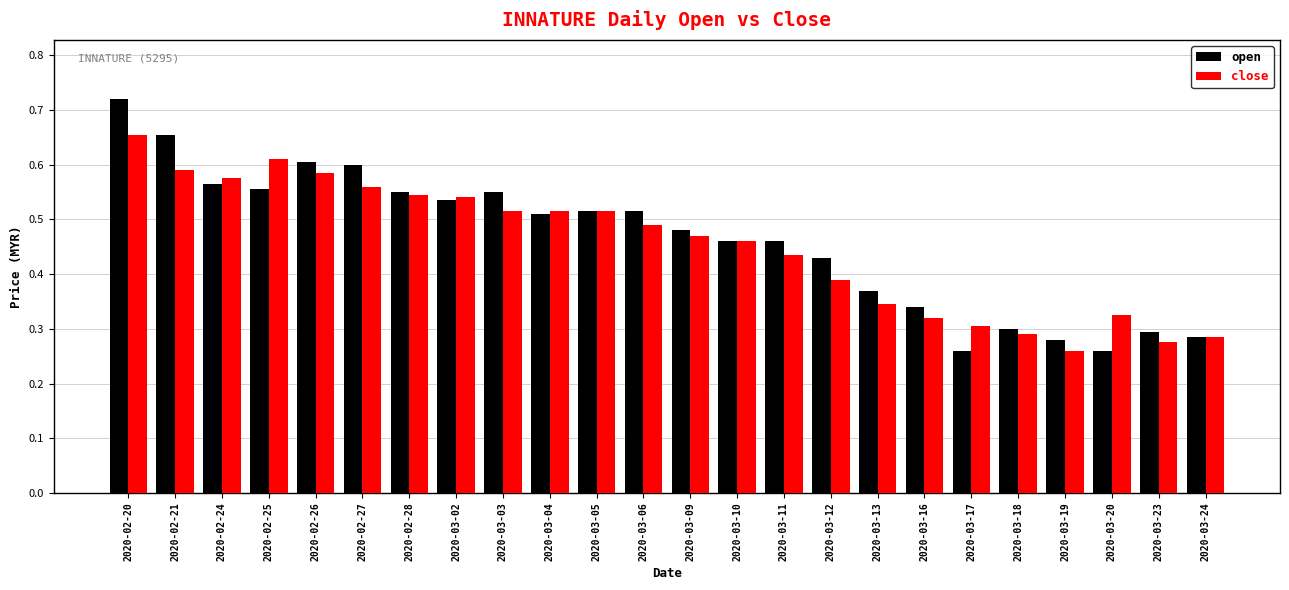

Count the open values in the range 0 to 1.

24